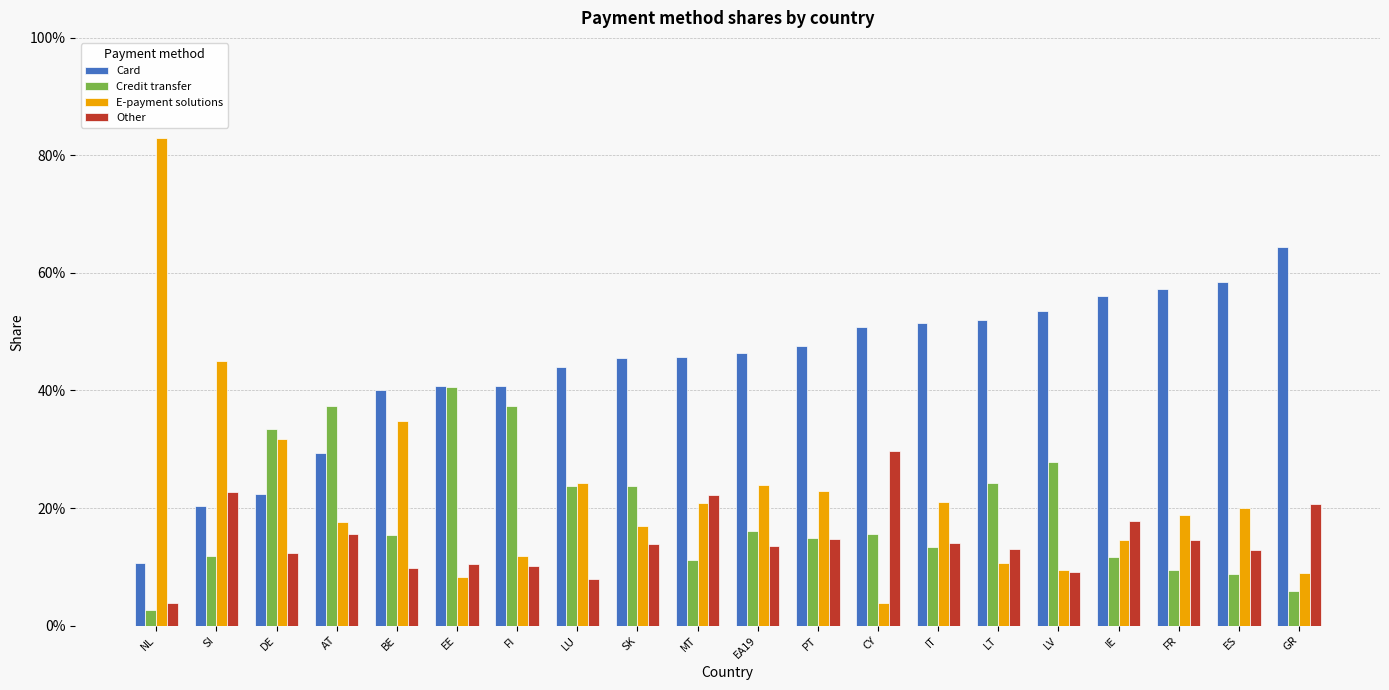

At which label is Credit transfer closest to 0?

NL